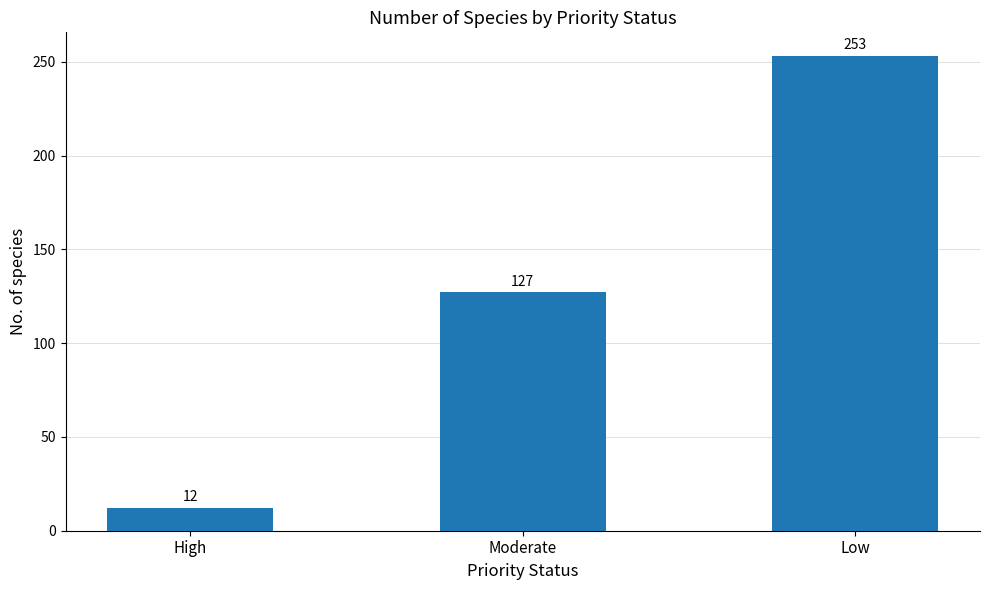

What is the sum of the values at High and Low?

265